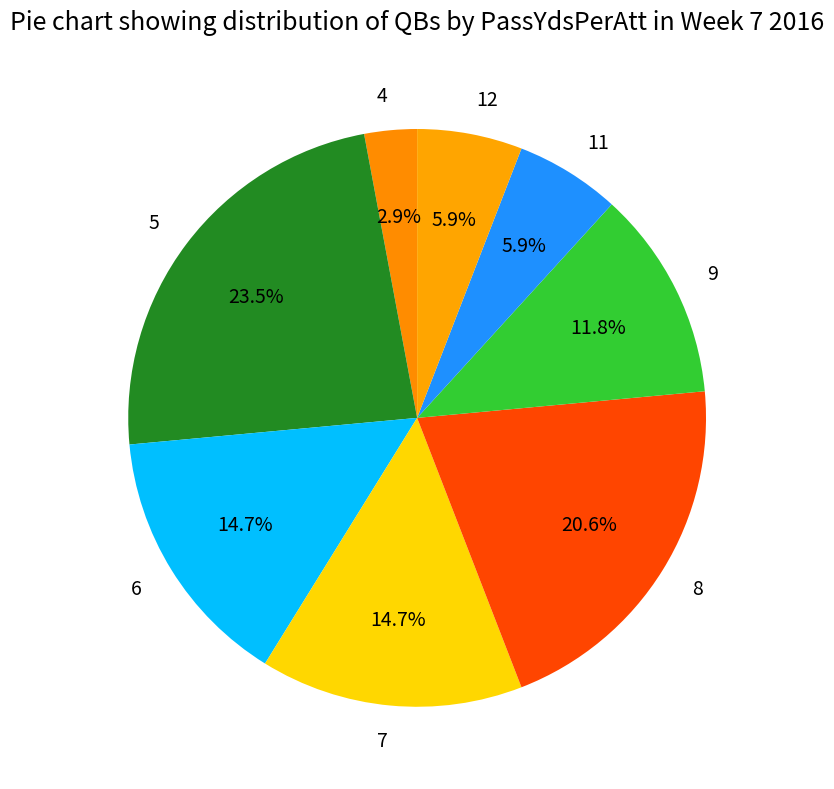

To the nearest percent, what is the difference between the largest and smallest slice percentages?

21%